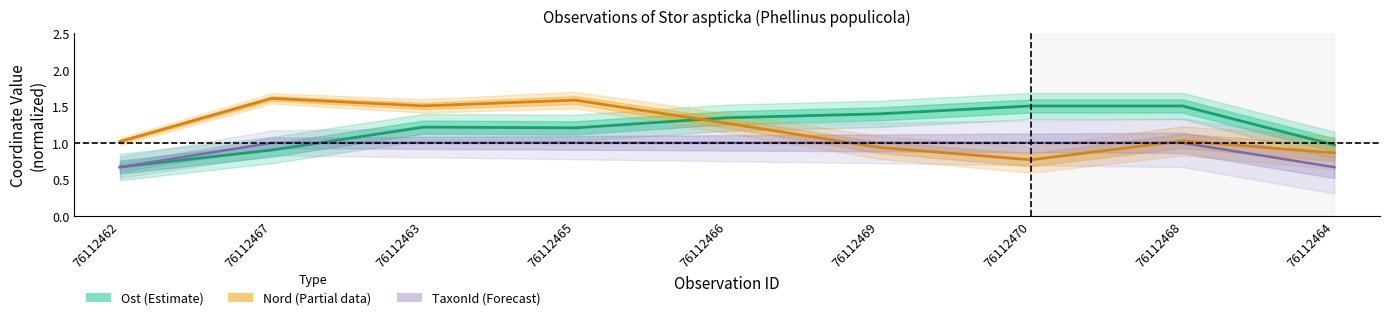

What is the label of the 3rd point from the left?

76112463